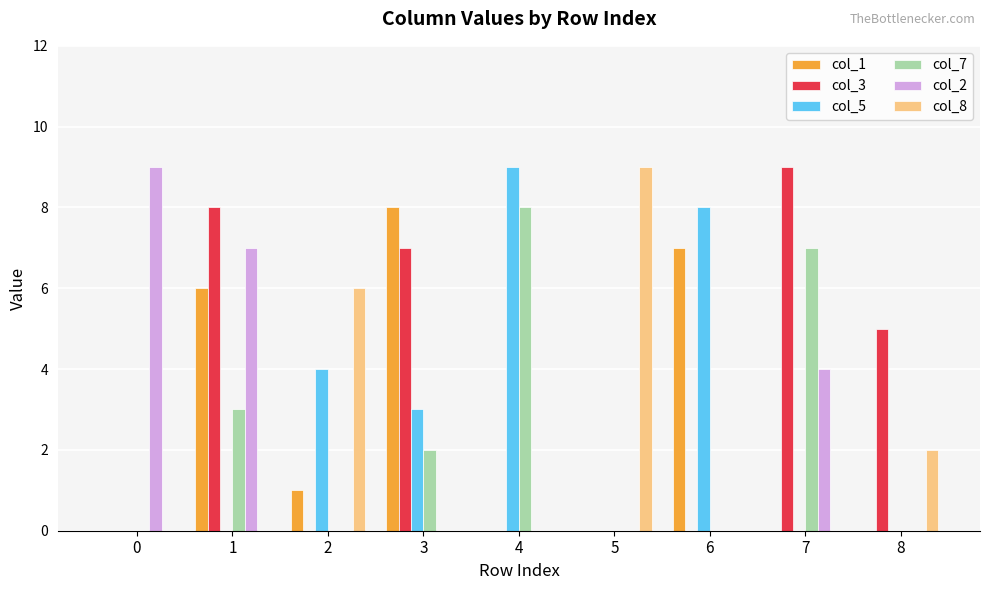

Which series changed the most between 1 and 5?

col_8